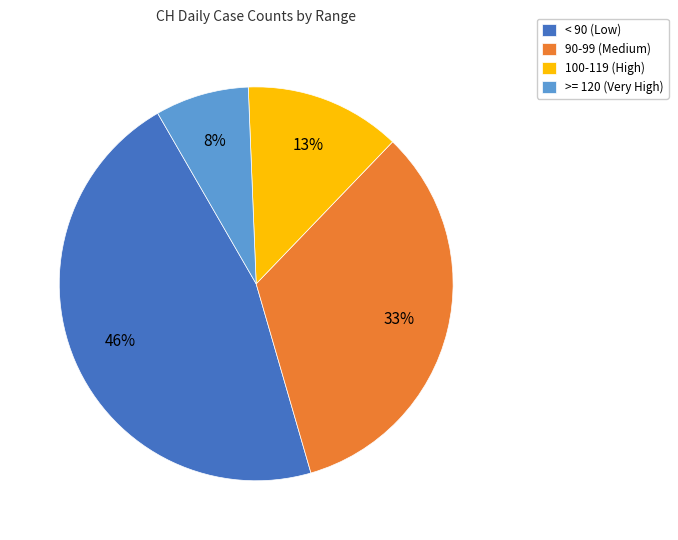

How many slices are in this pie chart?

4